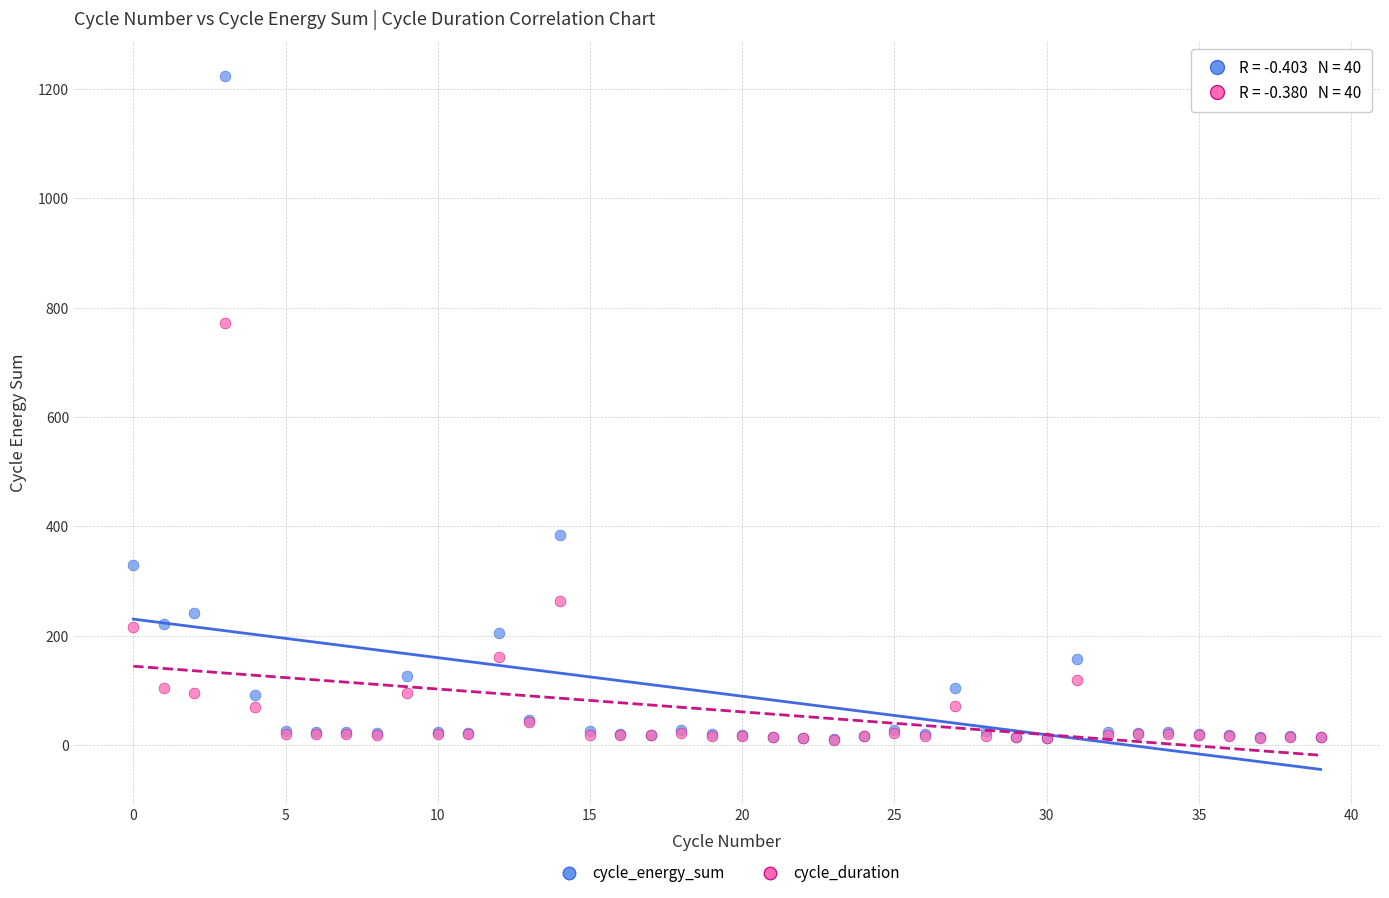

In the cycle_energy_sum series, what Y value is closest to 617?

383.5